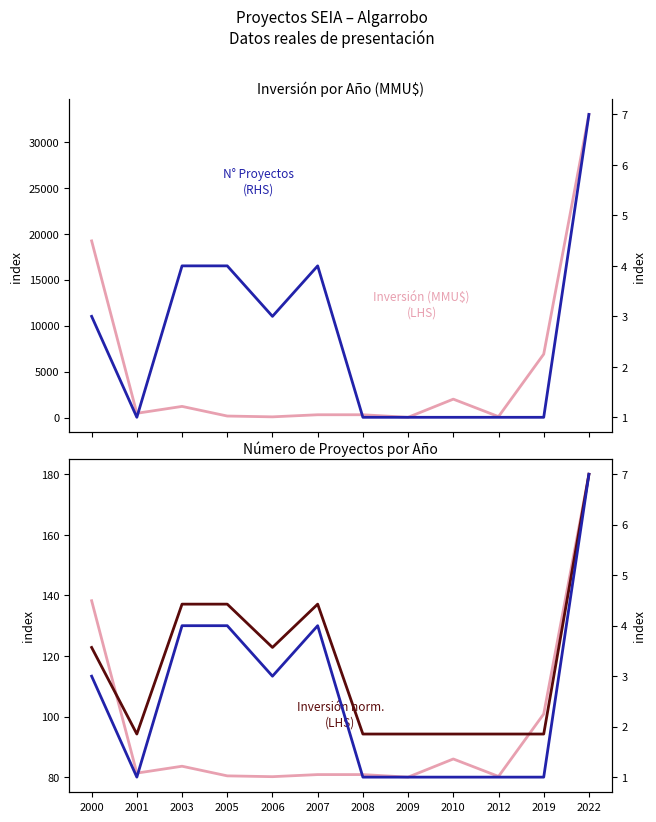

What is the sum of the Inversión norm. (LHS) values at 2008 and 2022?

260.9